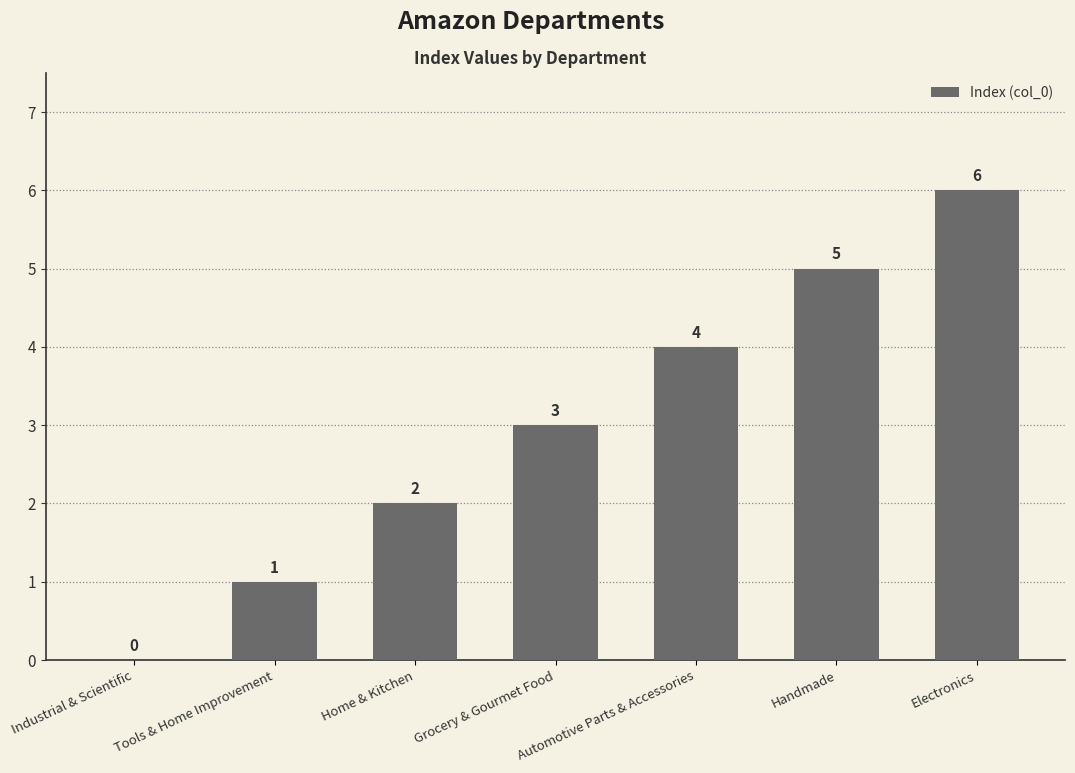

What is the greatest value displayed?

6